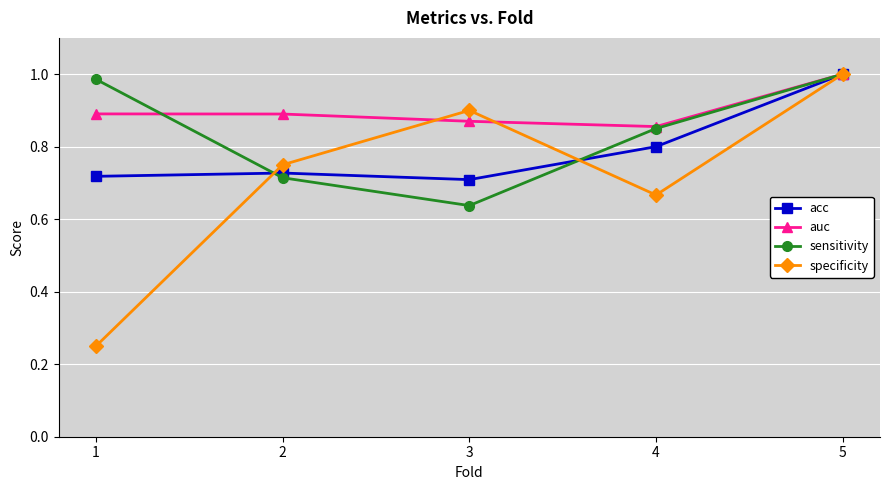

Between 3 and 5, which series saw the biggest shift?

sensitivity